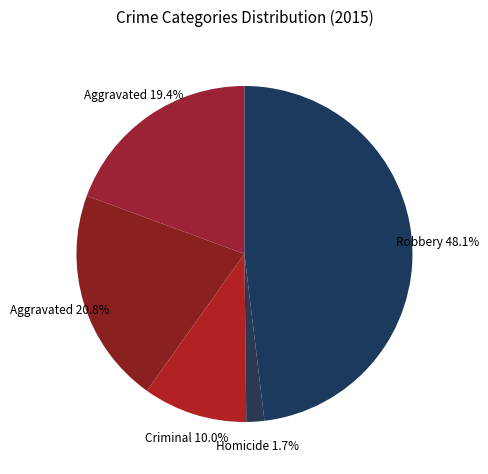

Which slice is the smallest?

Homicide